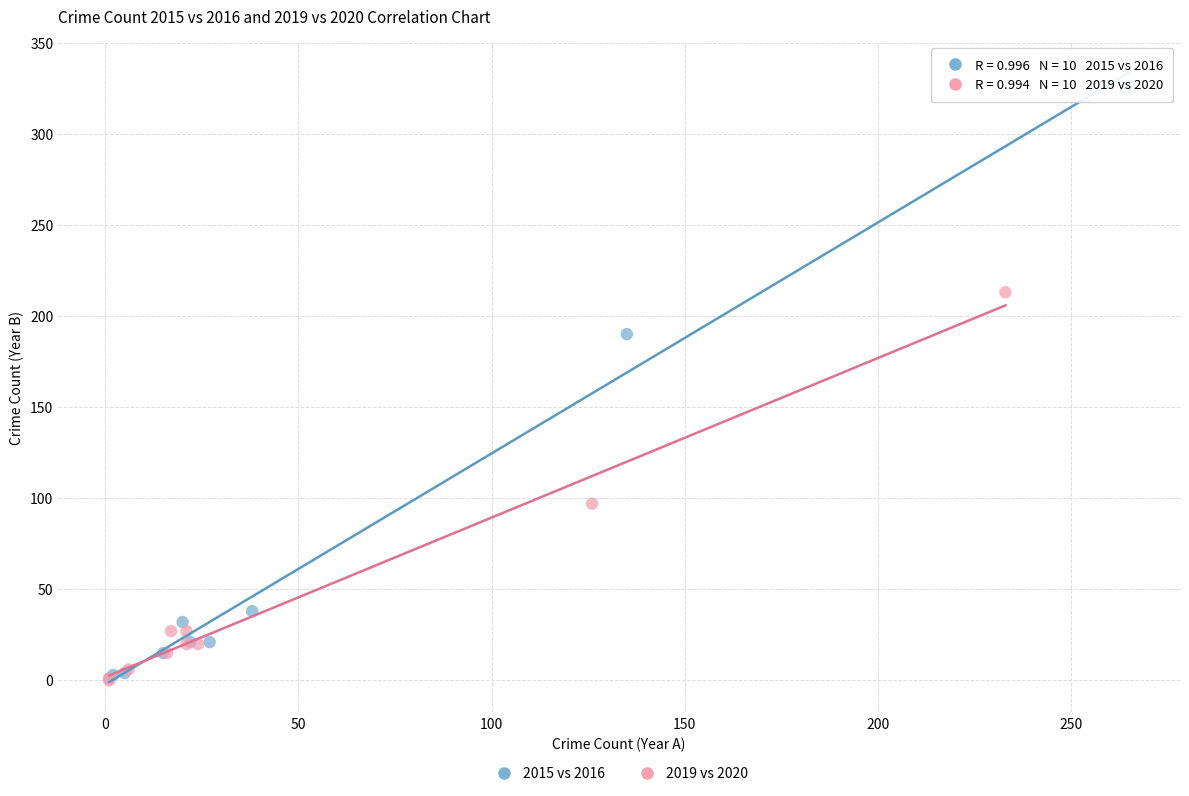

Which series has the widest spread of Y values?

2015 vs 2016